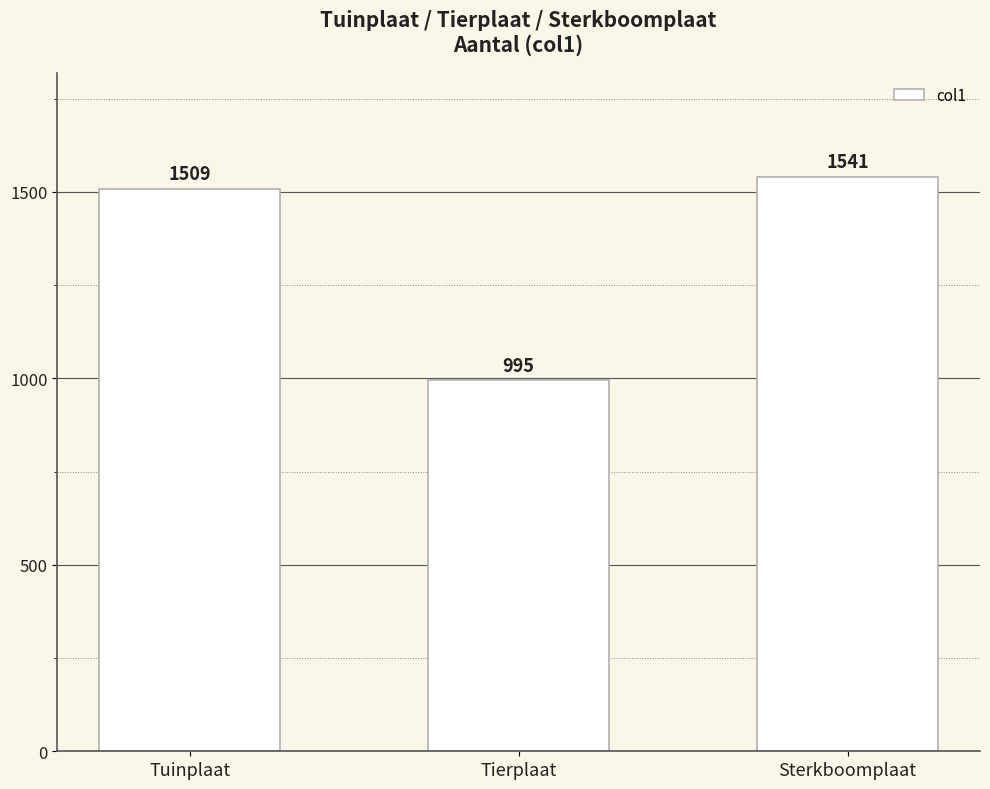

What is the average value?

1348